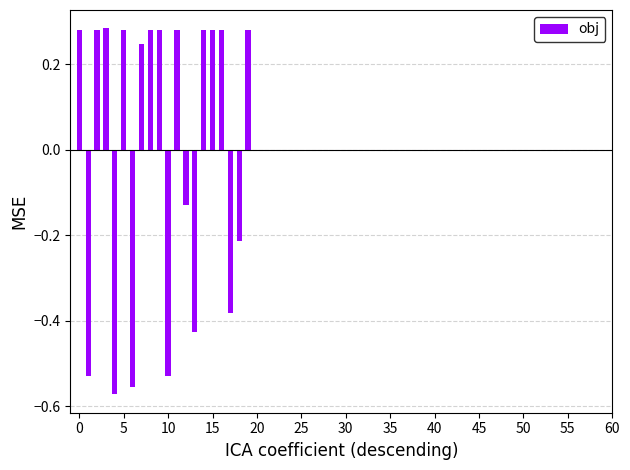

How many bars are there in total?

20